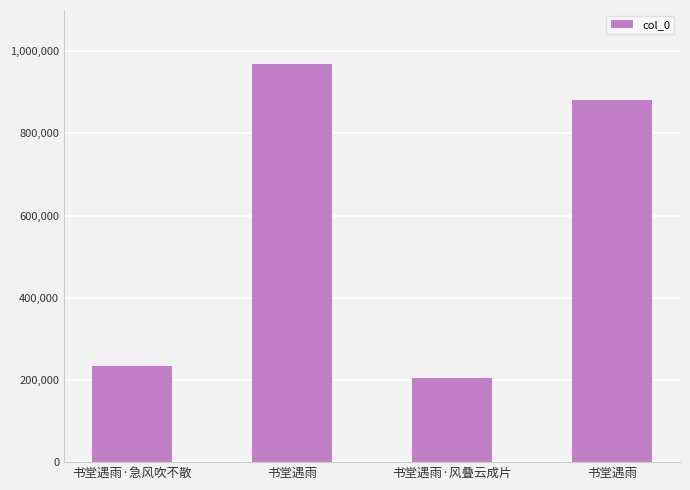

Reading left to right, extract all data points from this chart.

书堂遇雨·急风吹不散=234970	书堂遇雨=969513	书堂遇雨·风叠云成片=203610	书堂遇雨=881235